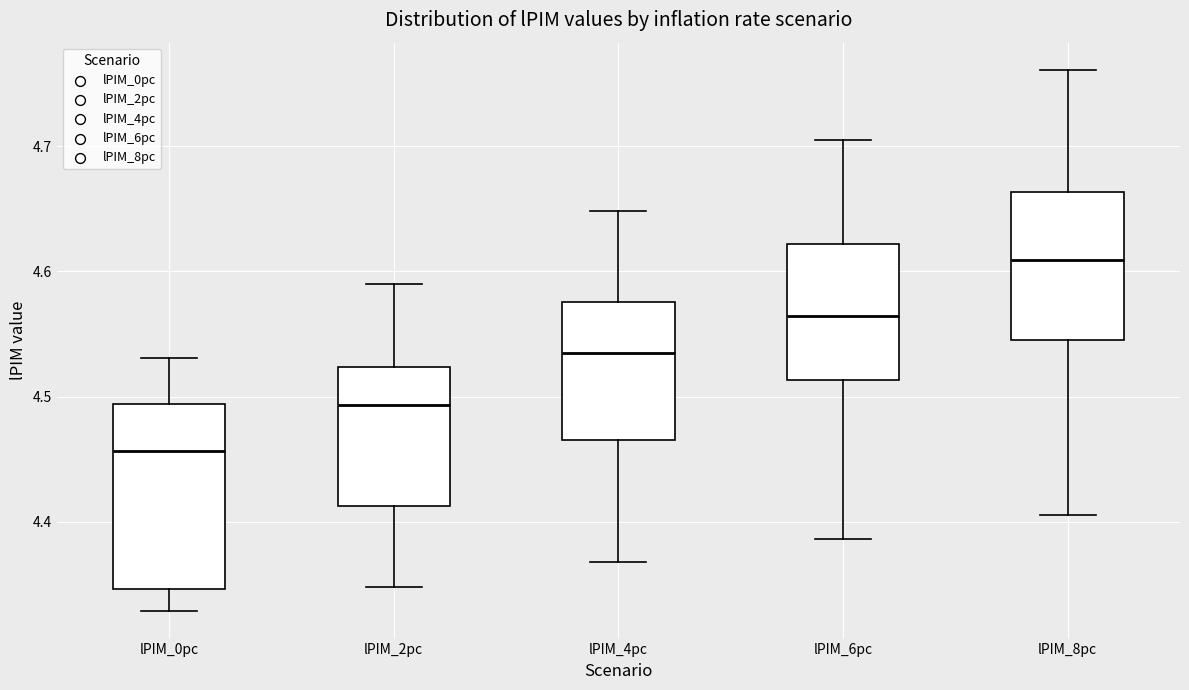

Where is the lower edge of the box for lPIM_8pc on the y-axis? The values are not printed on the chart, so give them approximately, as read against the axis.

4.54